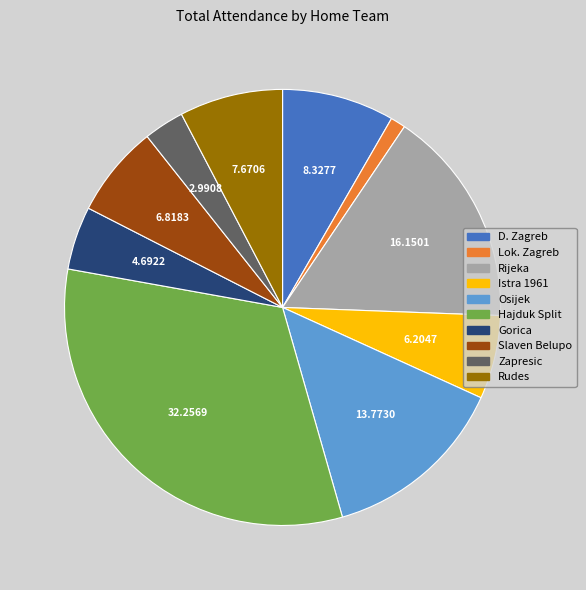

Rank the categories by value from lowest to highest.

Lok. Zagreb, Zapresic, Gorica, Istra 1961, Slaven Belupo, Rudes, D. Zagreb, Osijek, Rijeka, Hajduk Split